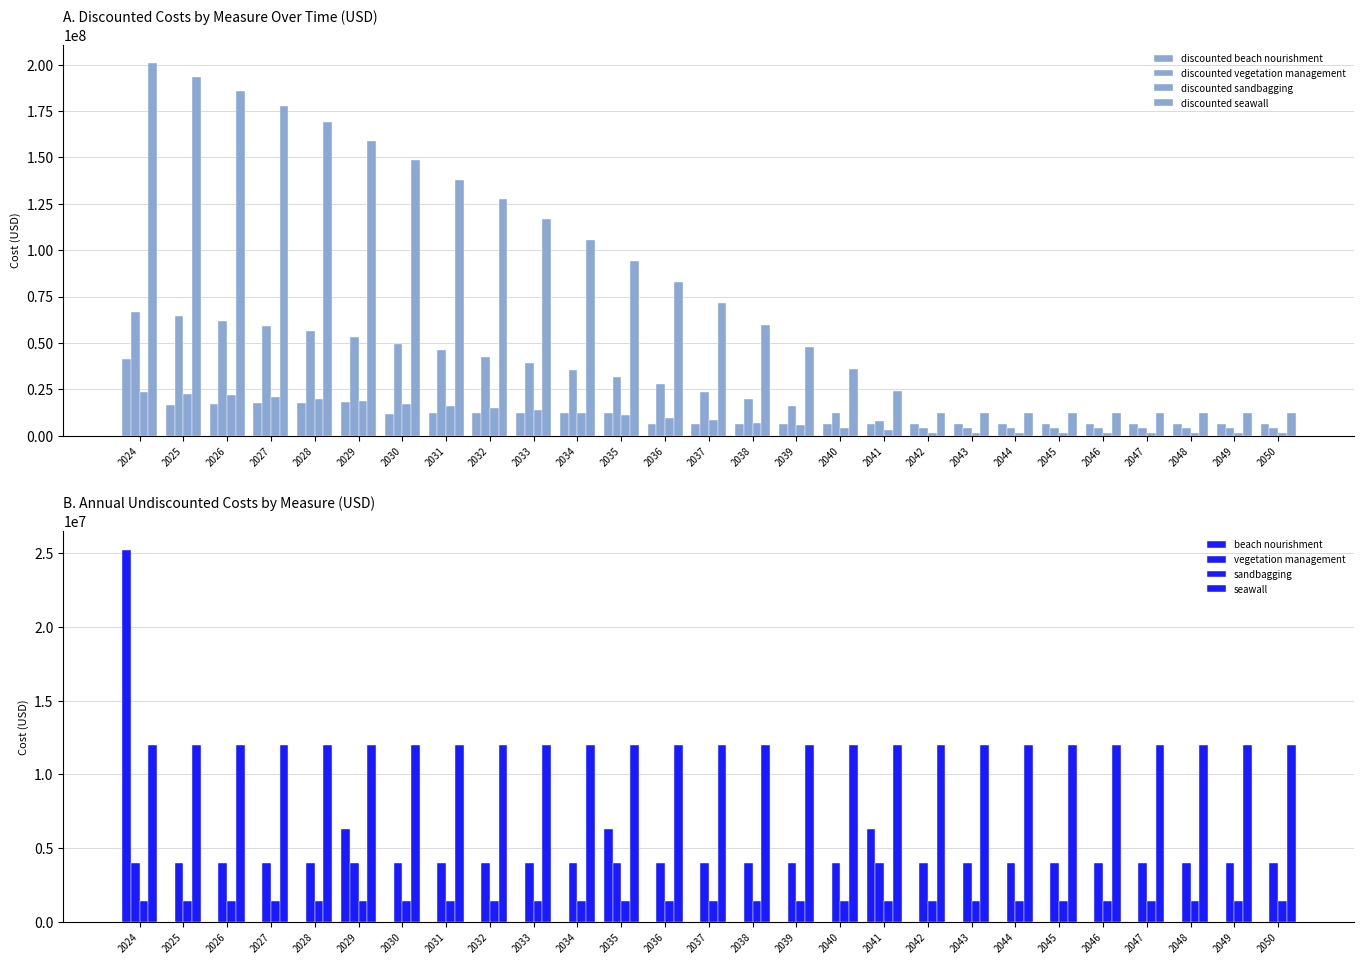

What are all the series names shown in the legend?

discounted beach nourishment, discounted vegetation management, discounted sandbagging, discounted seawall